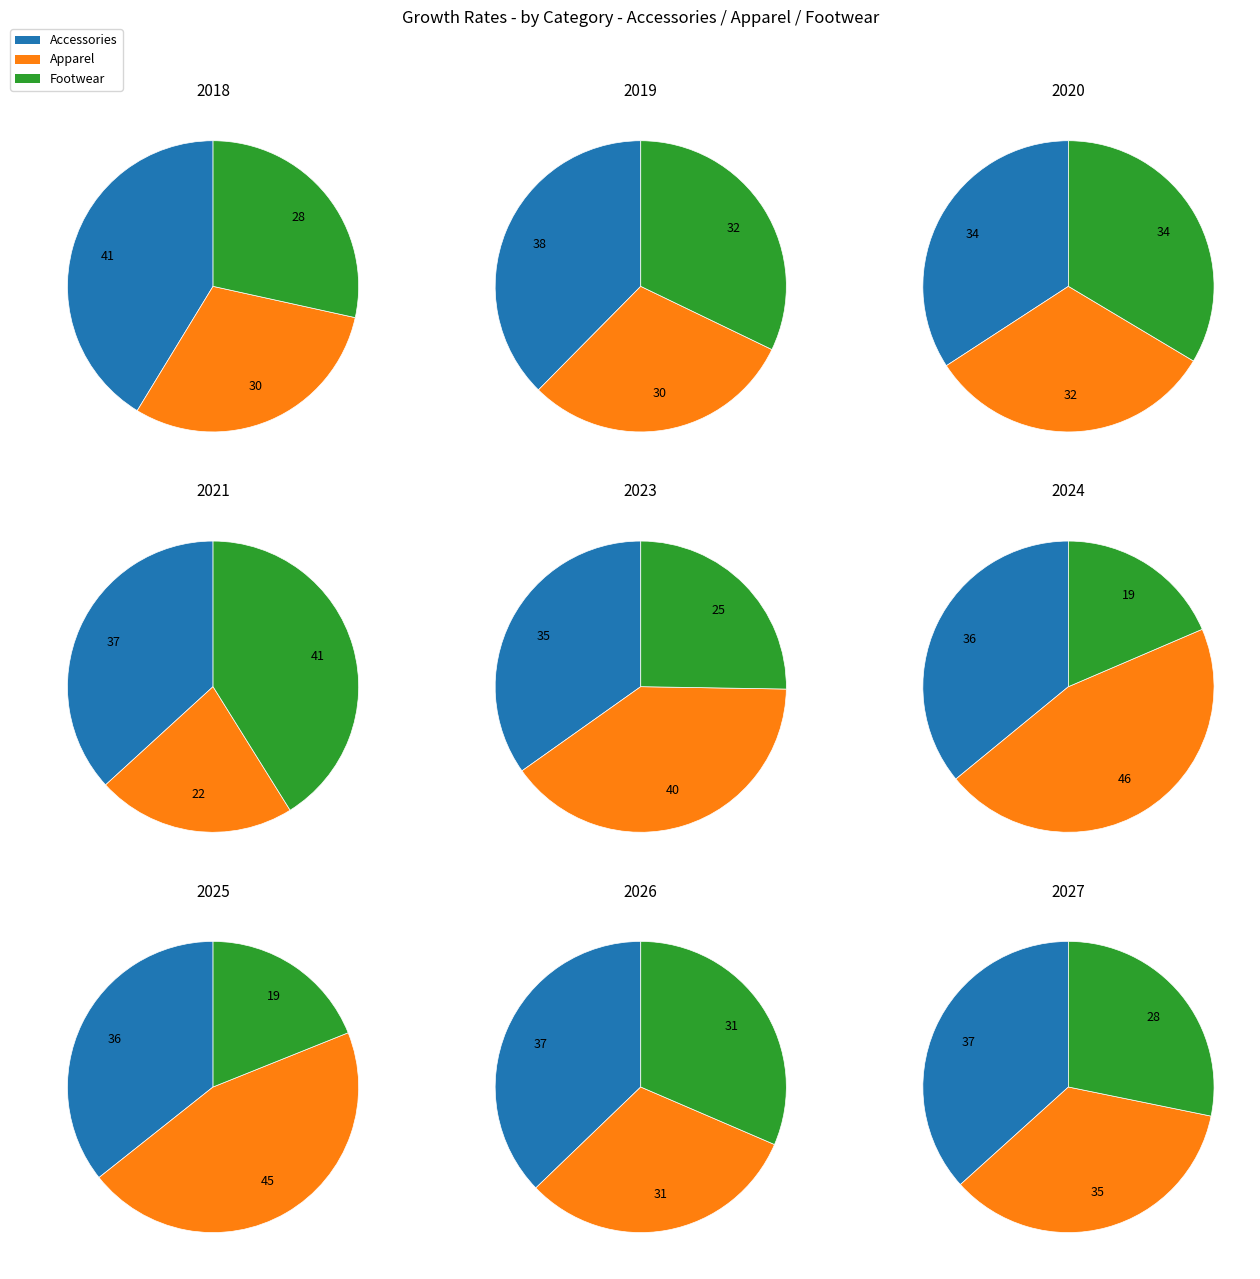

Is there a majority slice in this chart?

No